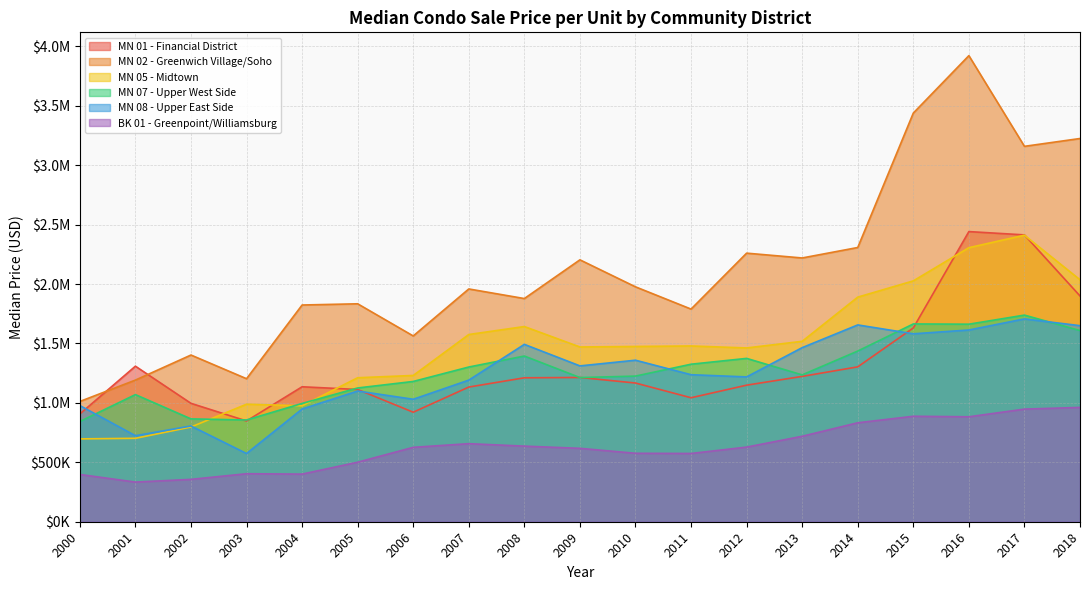

Does the chart have visible grid lines?

Yes